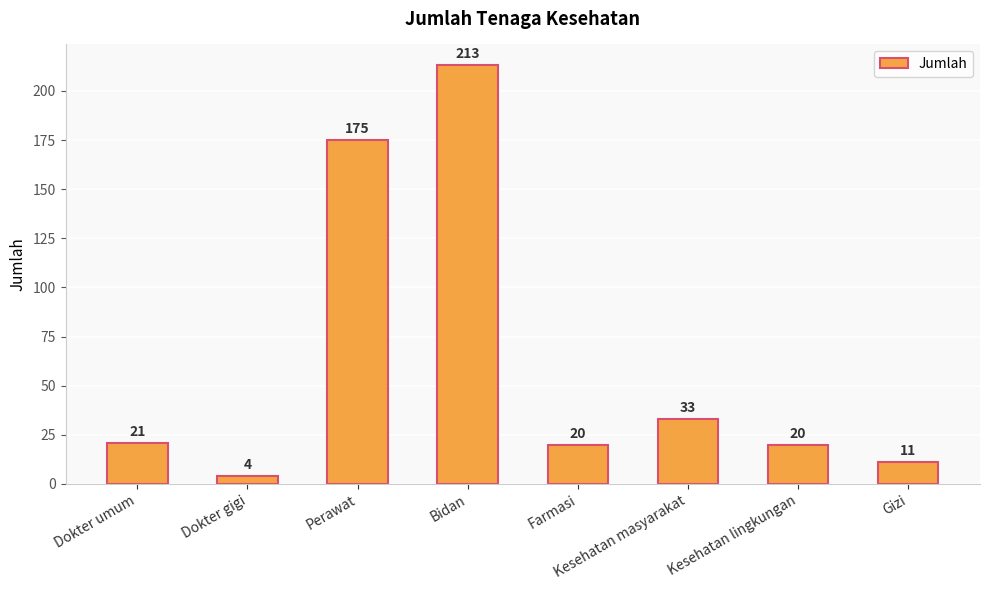

What is the greatest value displayed?

213